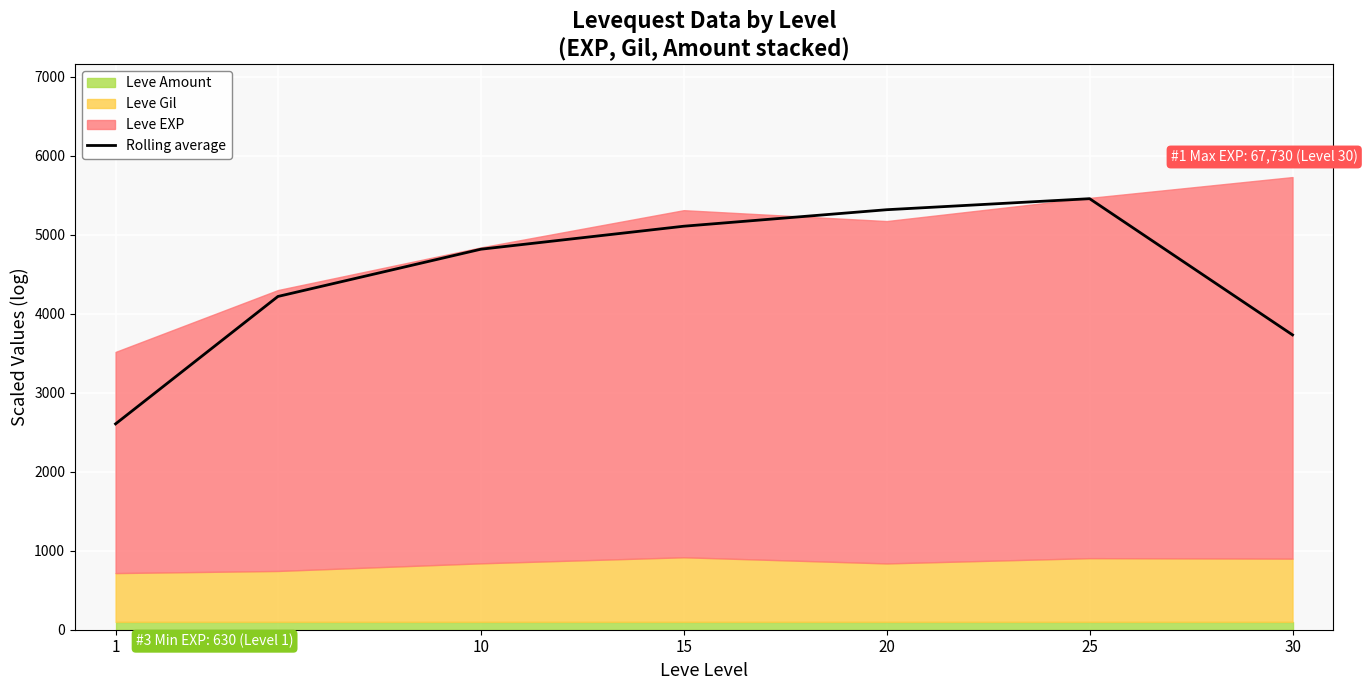

At which label does the data first exceed 4817?

10